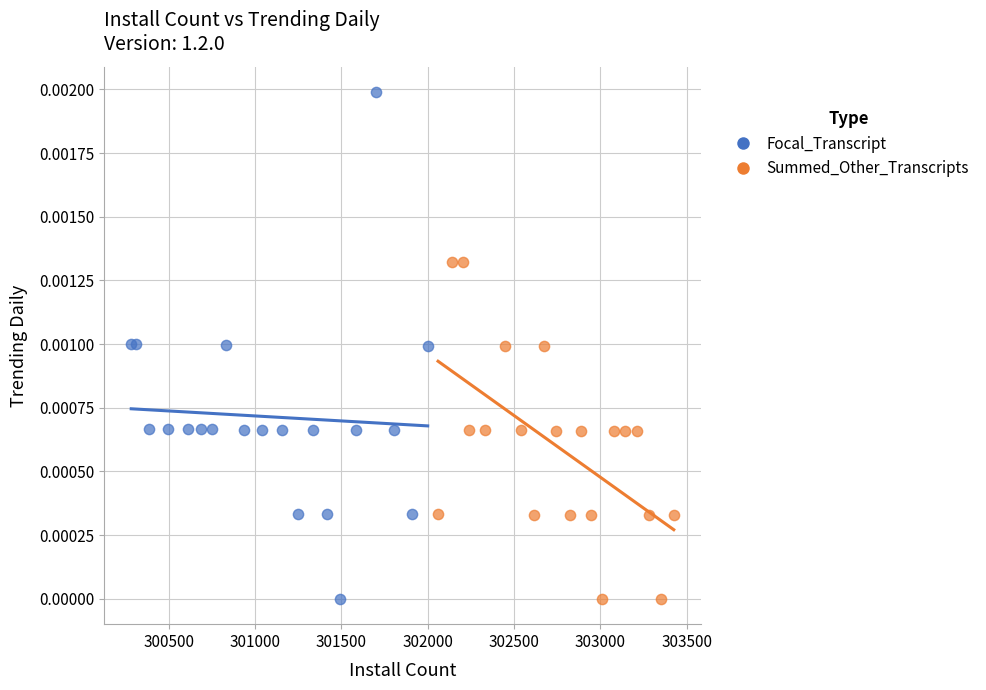

Which series contains the highest Y value?

Focal_Transcript